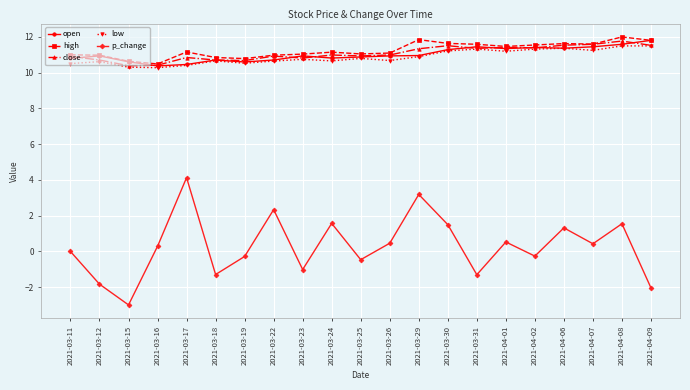

What is the spread (max minus min) of values at 2021-03-11?

11.0